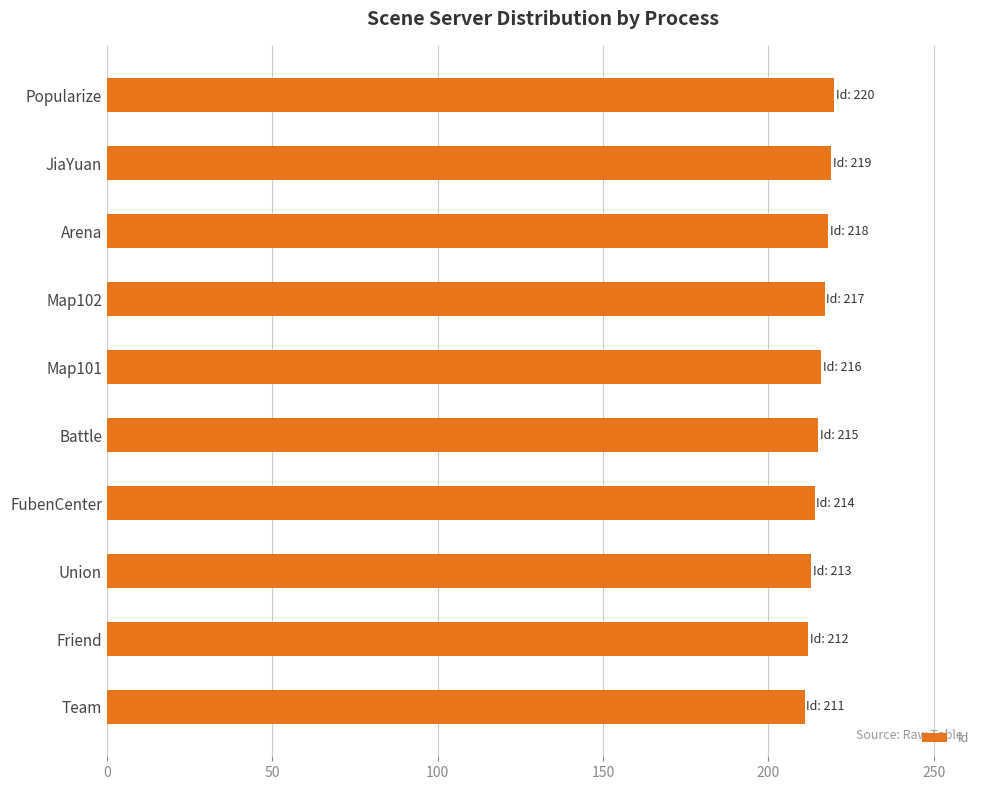

True or false: the data shows 126 at Friend.

False